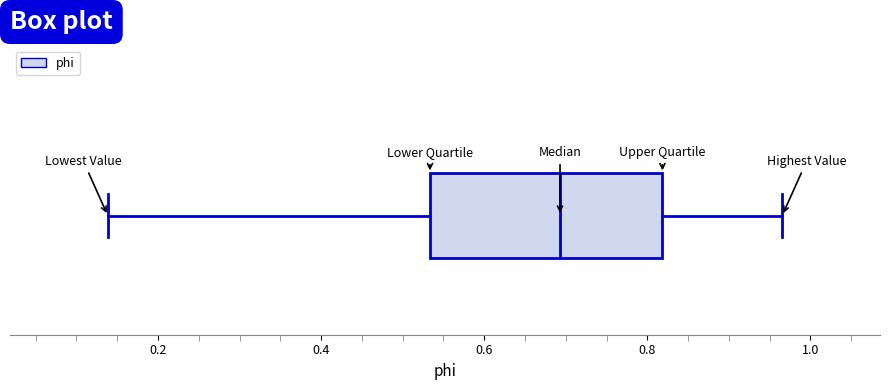

Read this box plot against the x-axis: the position of the median line, the range covered by the box, and the ends of both whiskers. The values are not printed on the chart, so give them approximately, as read against the axis.

median 0.70, box 0.54 to 0.82, whiskers 0.14 to 0.96